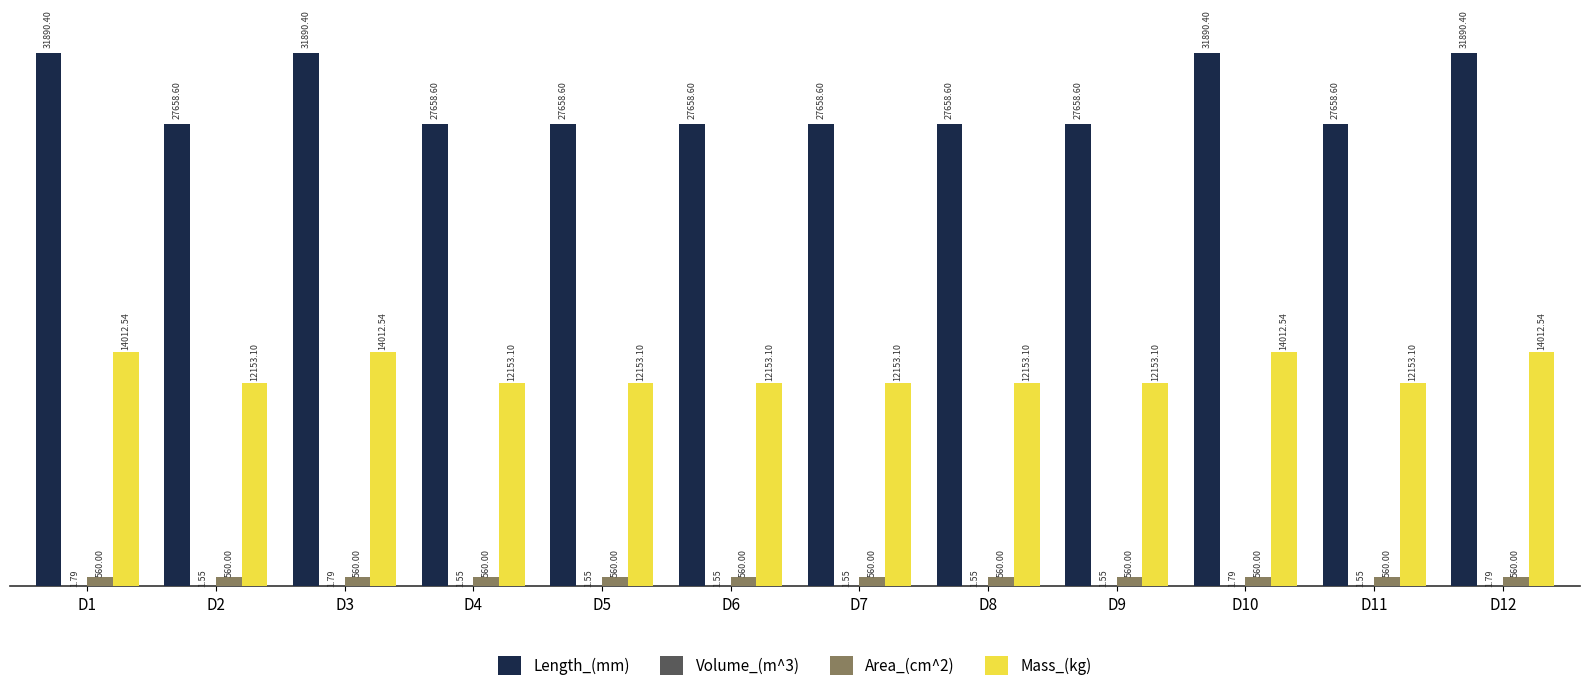

What is the sum of all Length_(mm) values?

348830.4